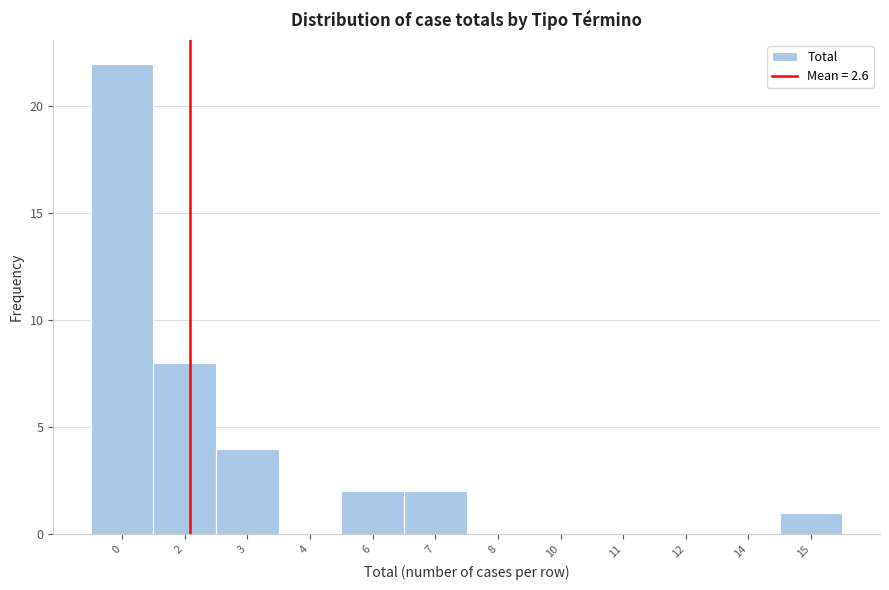

Reading right to left, transcribe all the data shown in this chart.

15=1	14=0	12=0	11=0	10=0	8=0	7=2	6=2	4=0	3=4	2=8	0=22